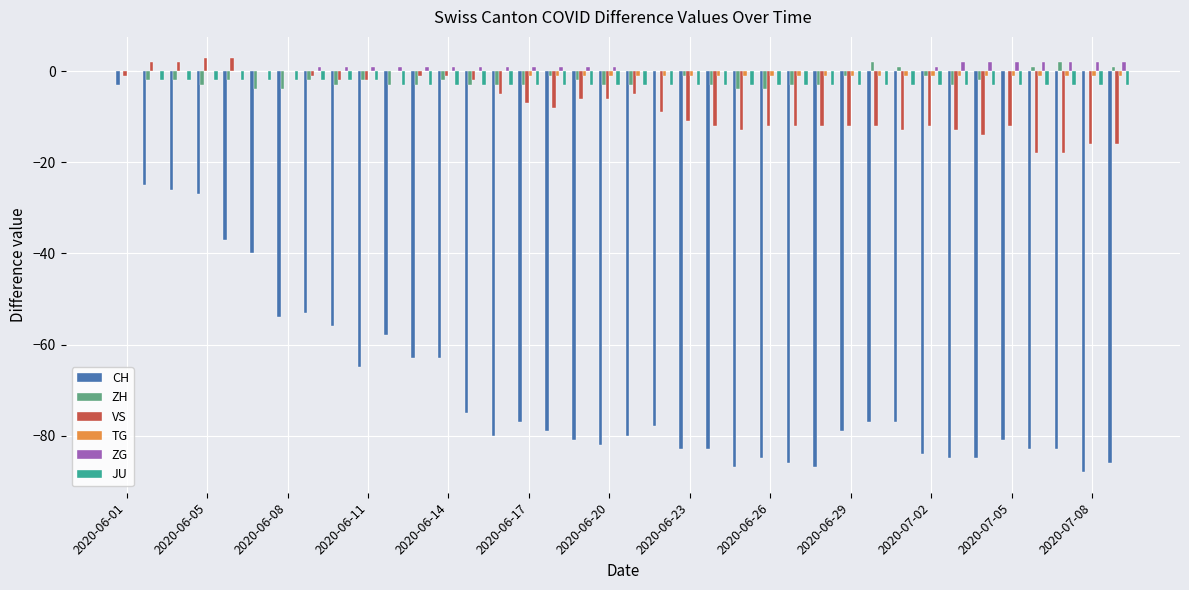

What is the maximum value for CH?

-3